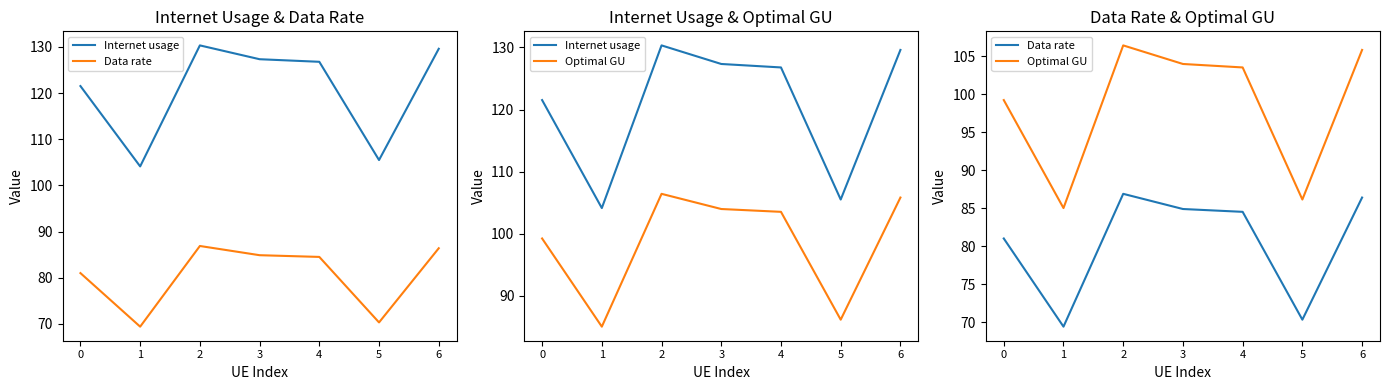

Rank the series by their average value, from lowest to highest.

Data rate, Optimal GU, Internet usage